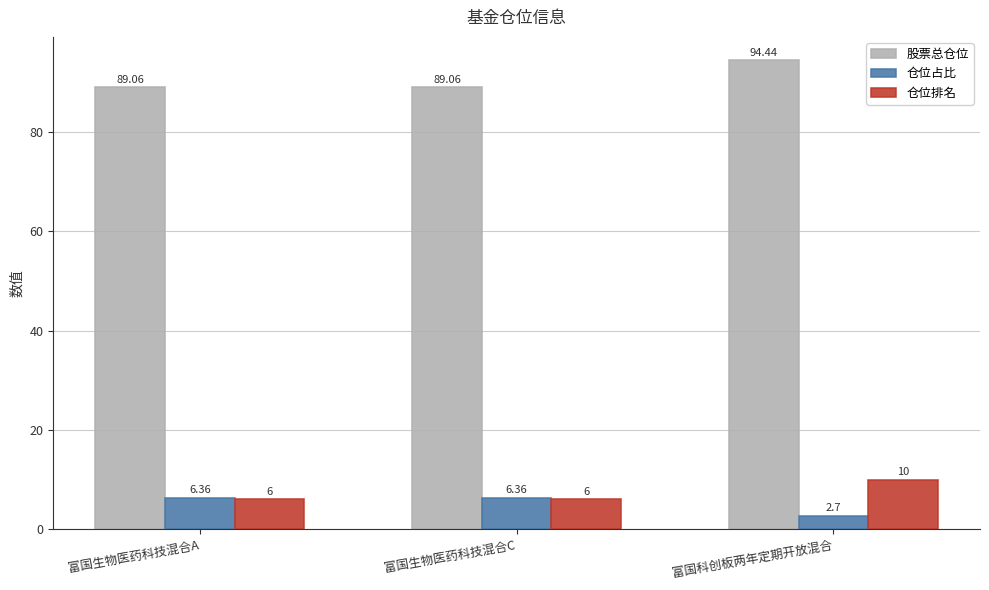

Rank the series by their maximum value, from lowest to highest.

仓位占比, 仓位排名, 股票总仓位